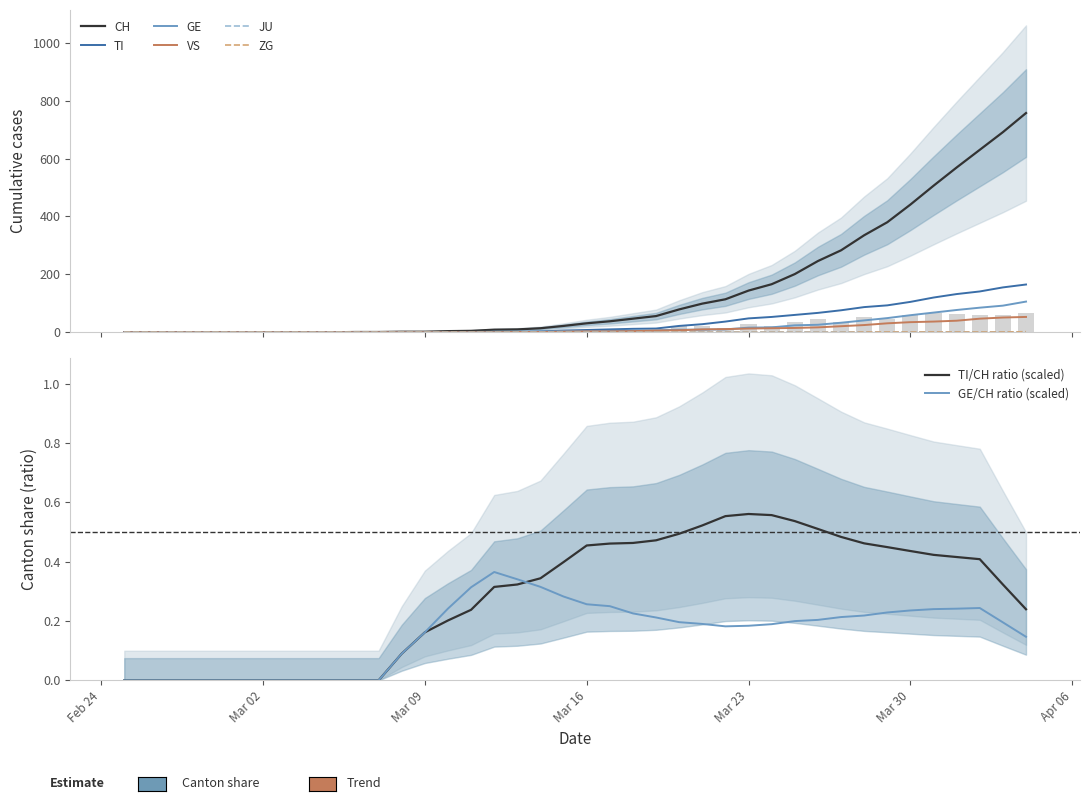

Reading left to right, transcribe all the data shown in this chart.

CH: 0	0	0	0	0	0	0	0	0	0	1	1	2	2	4	5	9	10	14	22	31	38	47	56	79	99	114	144	166	201	246	283	335	380	441	506	569	630	691	757
TI: 0	0	0	0	0	0	0	0	0	0	0	0	0	0	1	1	1	1	3	6	8	10	12	13	22	28	37	48	53	60	67	76	87	93	105	120	132	141	155	165
GE: 0	0	0	0	0	0	0	0	0	0	0	0	0	0	1	1	2	2	2	4	4	5	6	7	9	9	10	16	17	24	26	33	41	49	59	68	77	85	92	106
VS: 0	0	0	0	0	0	0	0	0	0	0	0	0	0	0	0	0	1	1	2	3	3	4	6	7	10	11	13	14	15	17	21	25	31	35	37	40	47	51	53
ZG: 0	0	0	0	0	0	0	0	0	0	0	0	0	0	0	0	0	0	0	0	0	0	0	0	0	0	0	0	0	0	0	0	1	1	1	1	1	1	1	2